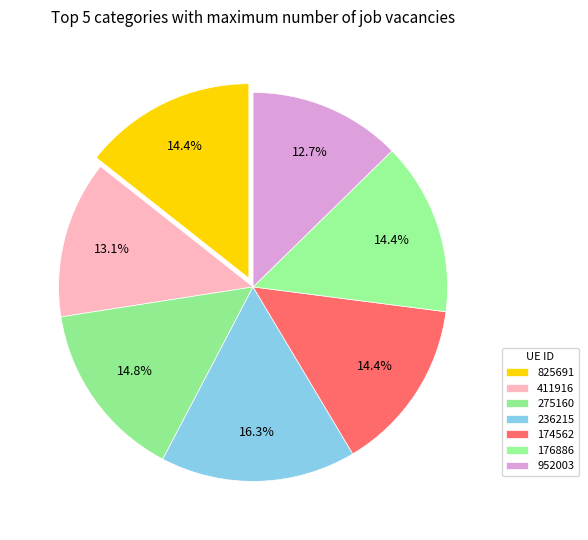

Does 176886 account for over 50% of the chart?

No